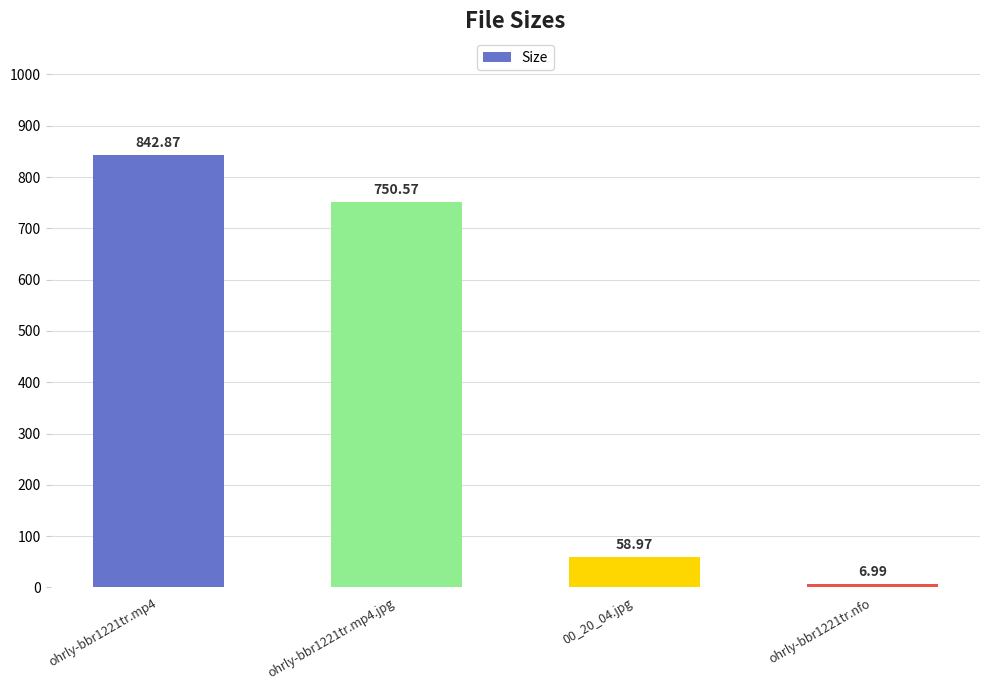

Which category has the highest value across all series?

ohrly-bbr1221tr.mp4